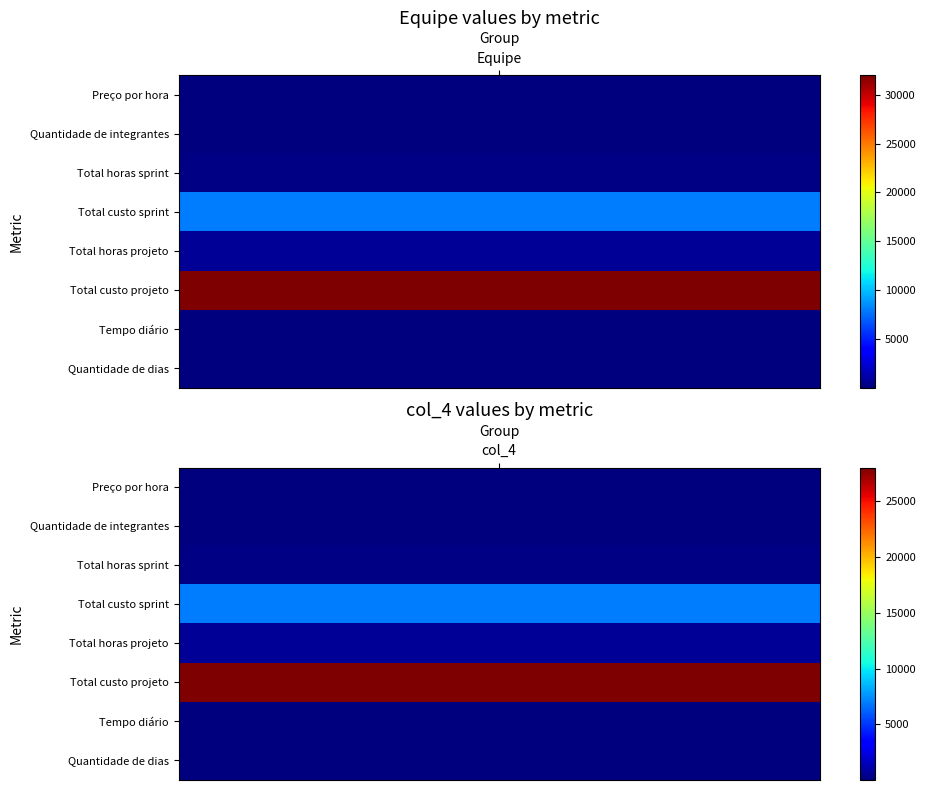

Rank the series at 0 from highest to lowest value.

Total custo projeto, Total custo sprint, Total horas projeto, Total horas sprint, Preço por hora, Quantidade de dias, Tempo diário, Quantidade de integrantes